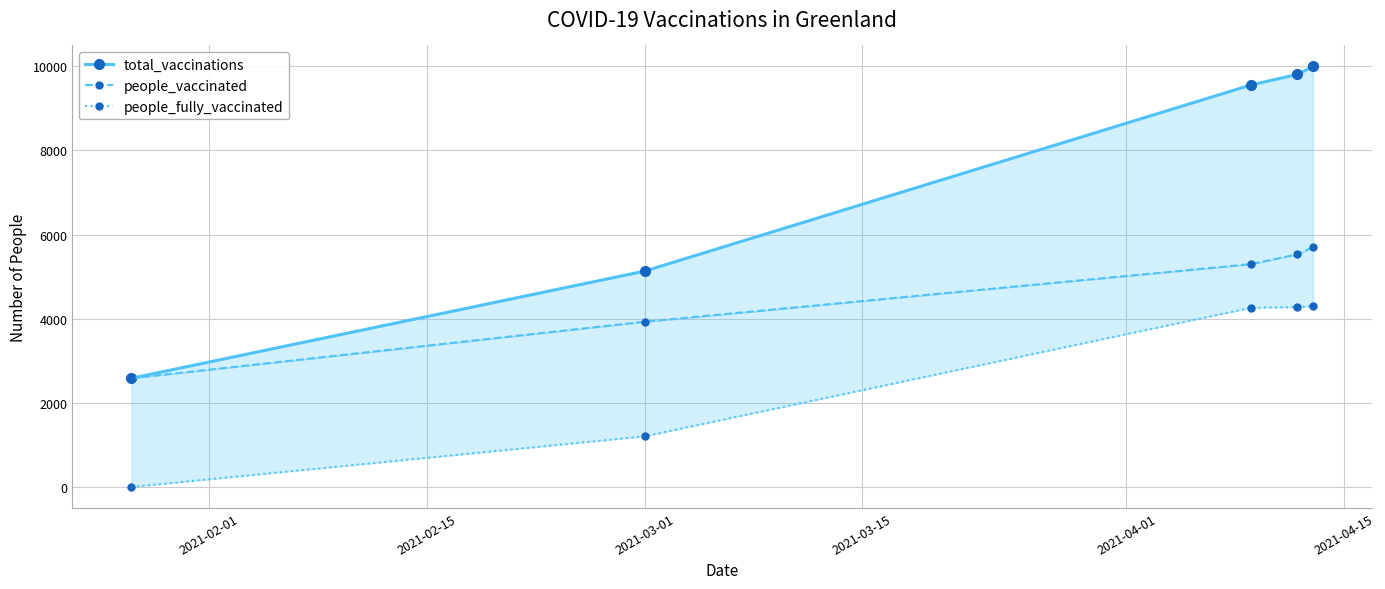

Reading left to right, transcribe all the data shown in this chart.

total_vaccinations: 2584	5130	9555	9808	9996
people_vaccinated: 2584	3927	5296	5531	5700
people_fully_vaccinated: 0	1203	4259	4277	4296